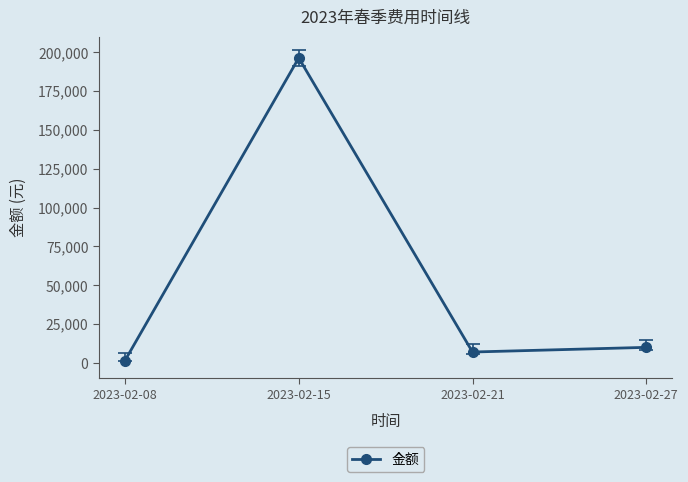

Rank the categories by value from highest to lowest.

2023-02-15, 2023-02-27, 2023-02-21, 2023-02-08